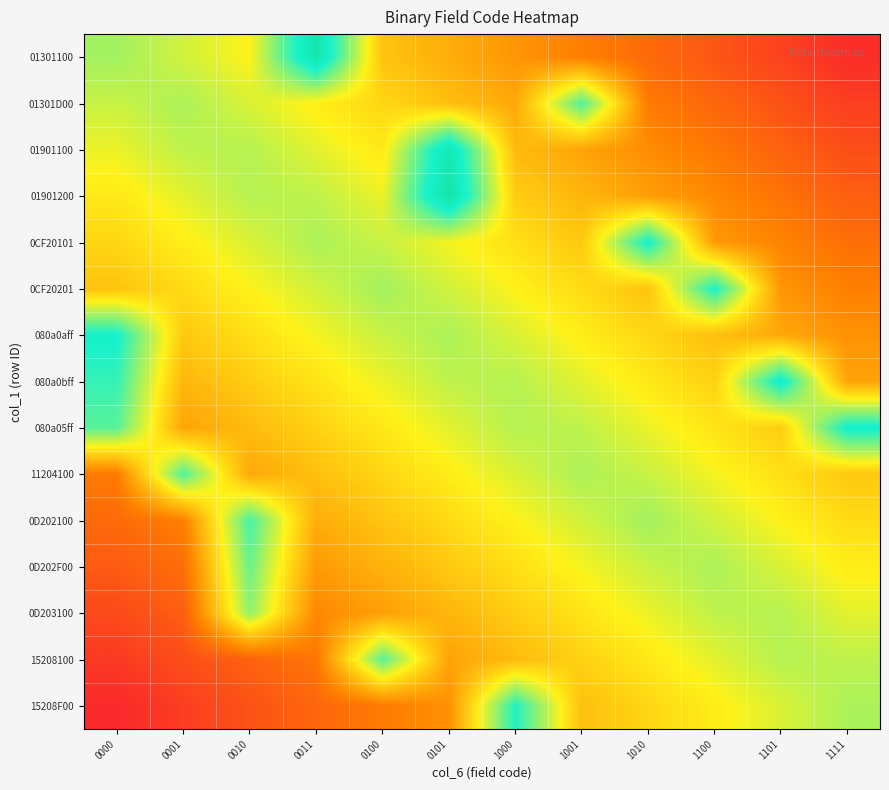

At which category does the chart reach its minimum across all series?

0000